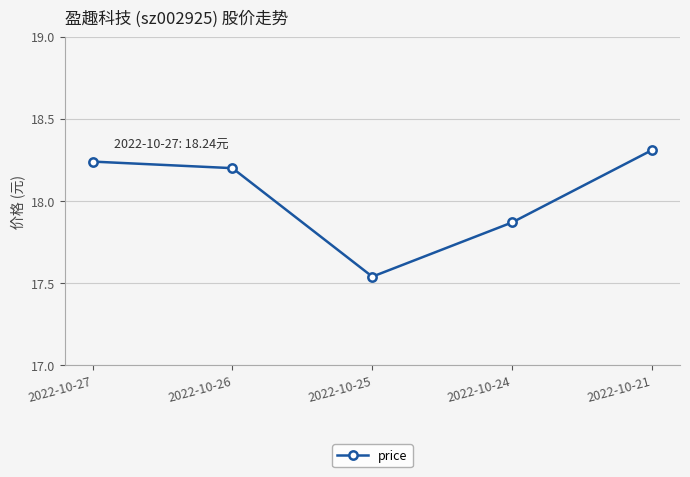

What is the maximum value shown in the chart?

18.3